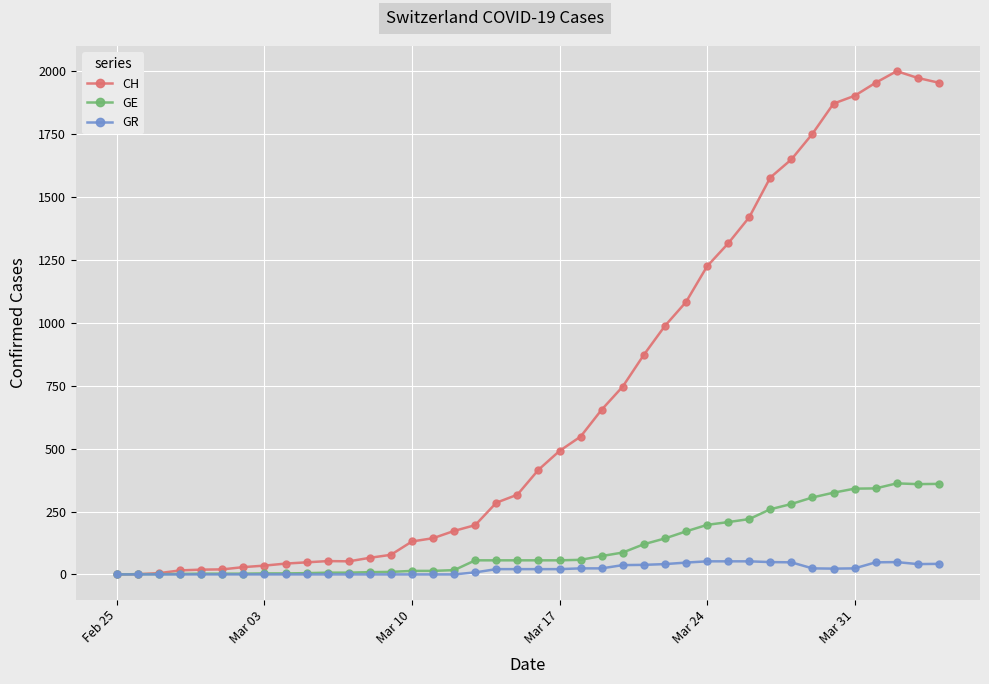

True or false: CH has more than 1 points higher than both neighbors.

True